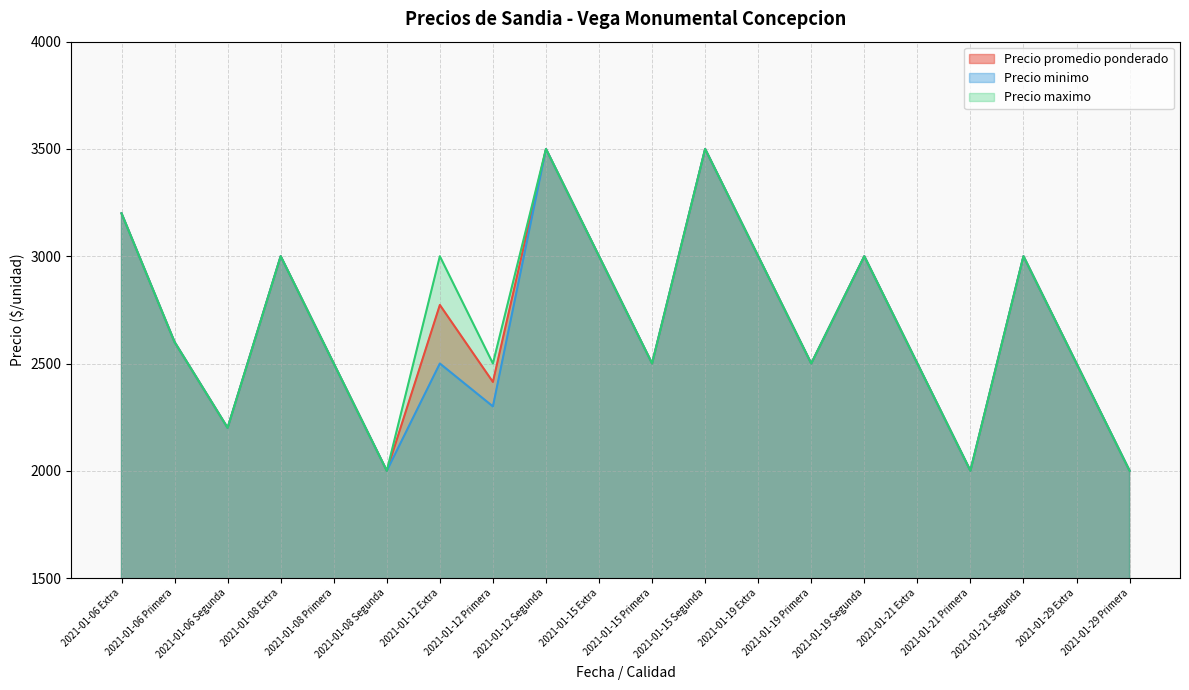

Is the value of Precio promedio ponderado at 2021-01-08 Segunda greater than the value of Precio maximo at 2021-01-29 Extra?

No